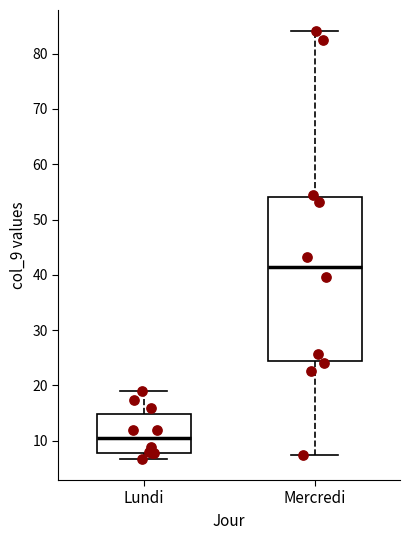

Comparing the boxes themselves (not the whiskers), which one is the tallest?

Mercredi